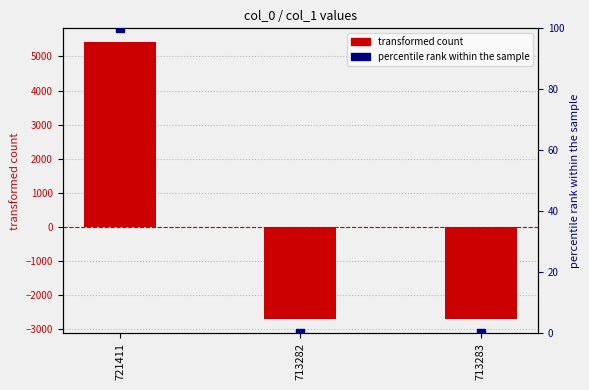

Which series has the largest total across all categories?

percentile rank within sample